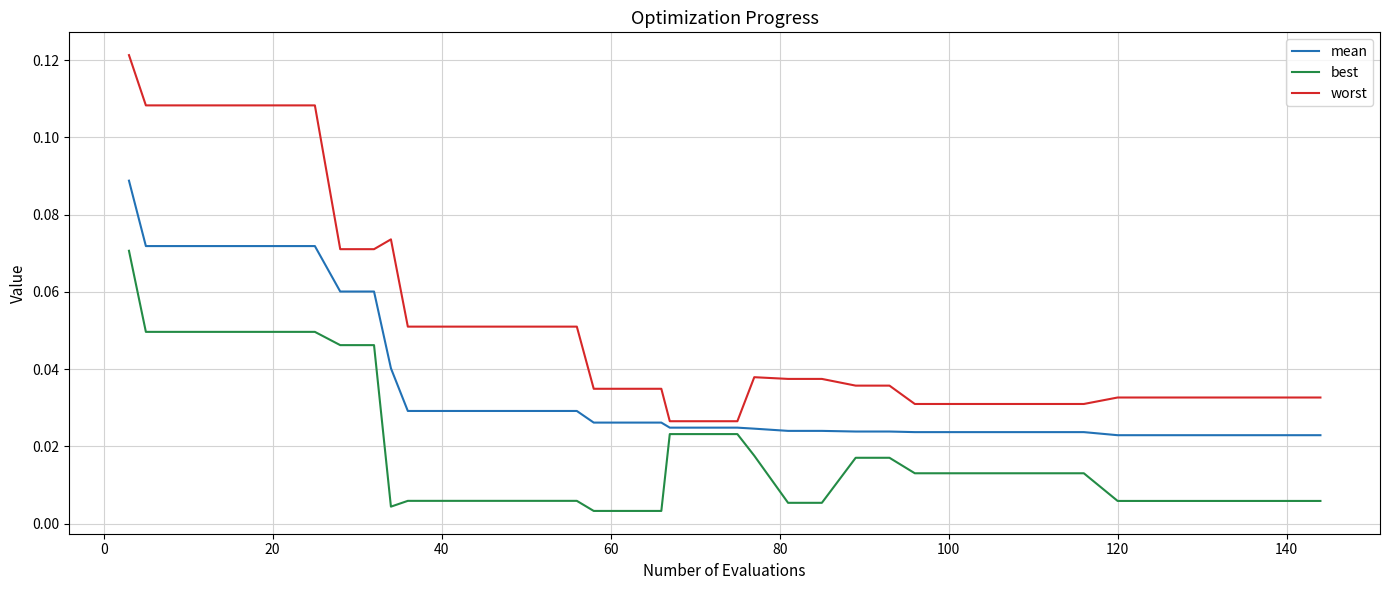

Which series has the largest range (max minus min)?

worst